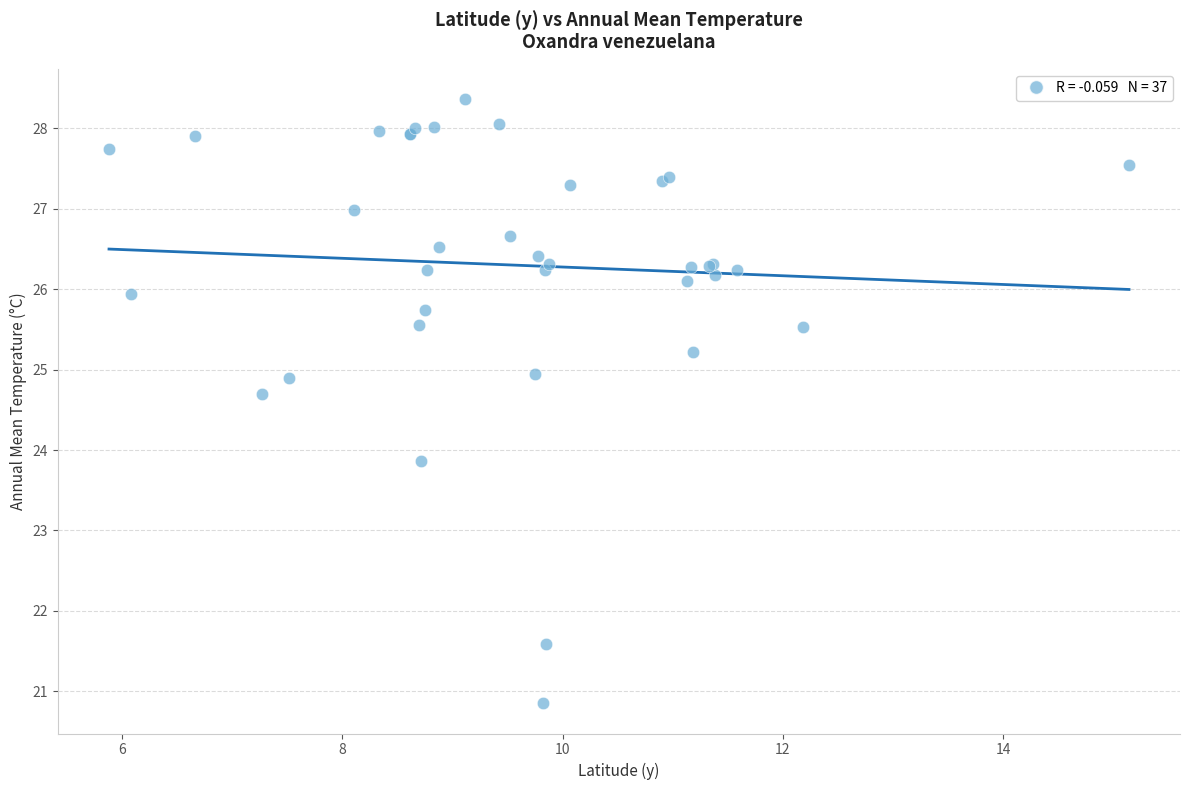

What Y value in the scatter plot is closest to 24?

23.9